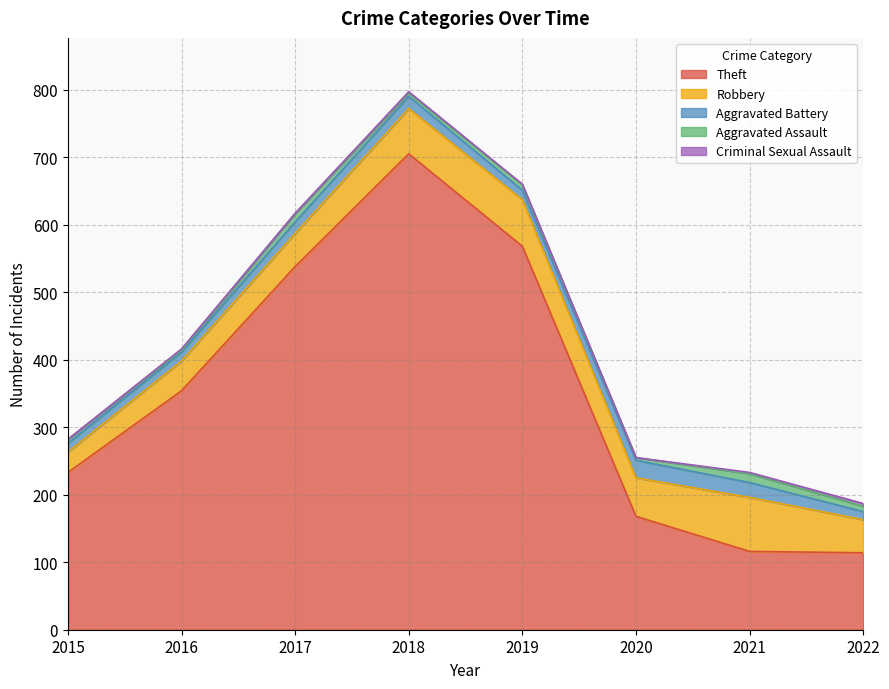

True or false: Criminal Sexual Assault has a value of 3 at 2021.

False